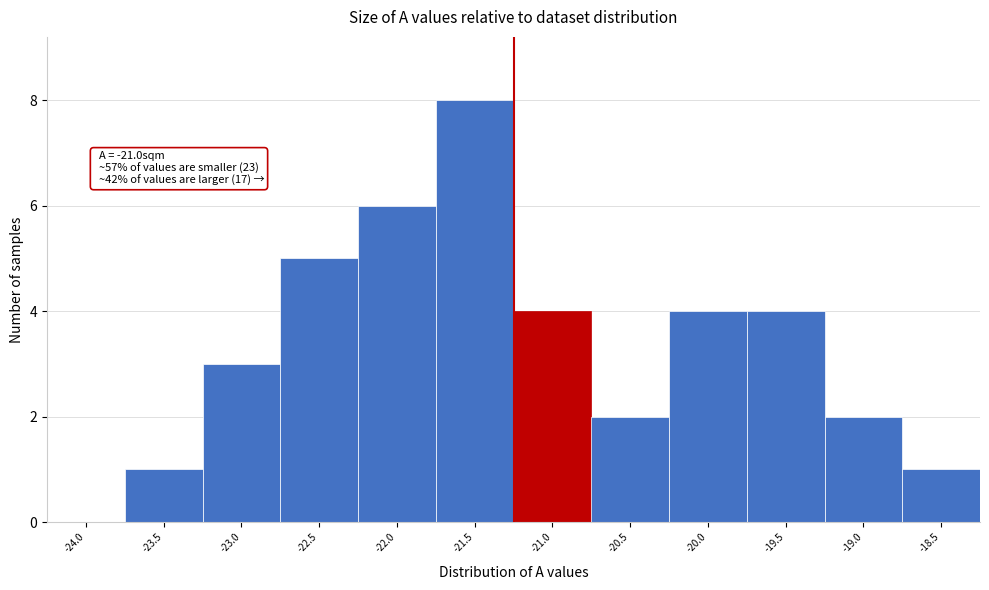

Reading right to left, list all the values displayed in this chart.

-18.5=1	-19.0=2	-19.5=4	-20.0=4	-20.5=2	-21.0=4	-21.5=8	-22.0=6	-22.5=5	-23.0=3	-23.5=1	-24.0=0